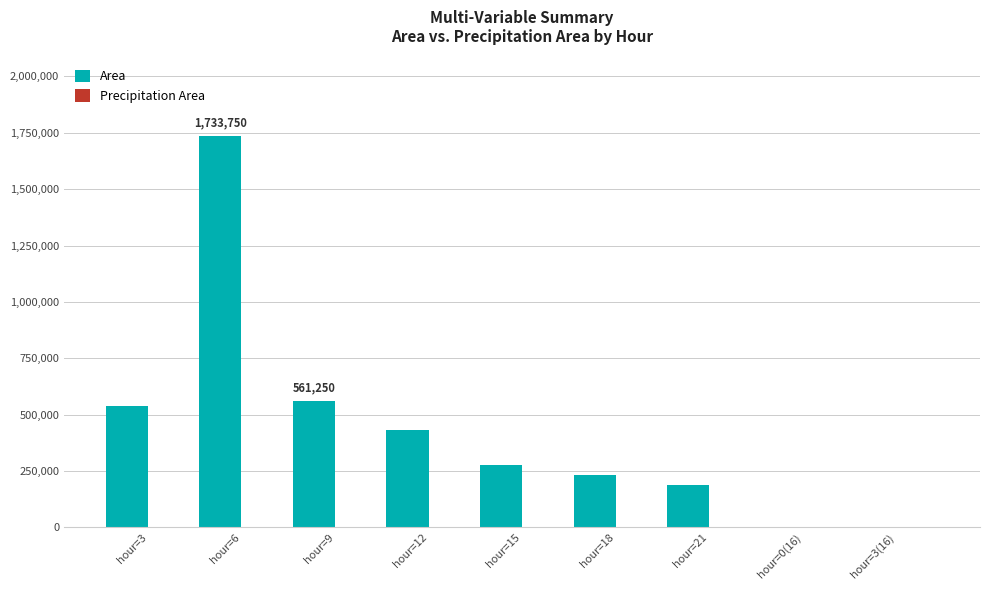

Does the chart contain stacked bars?

No